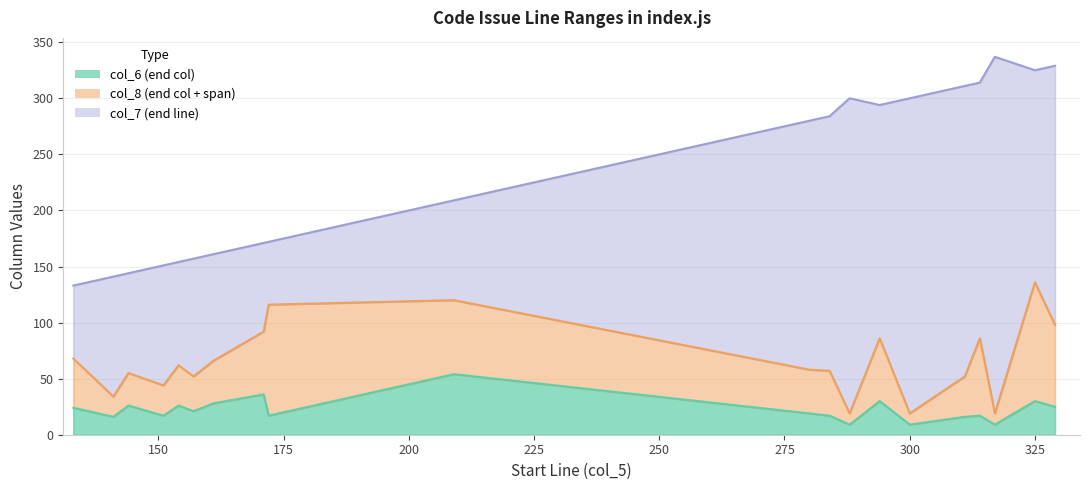

At which label does col_7 reach its peak?

317